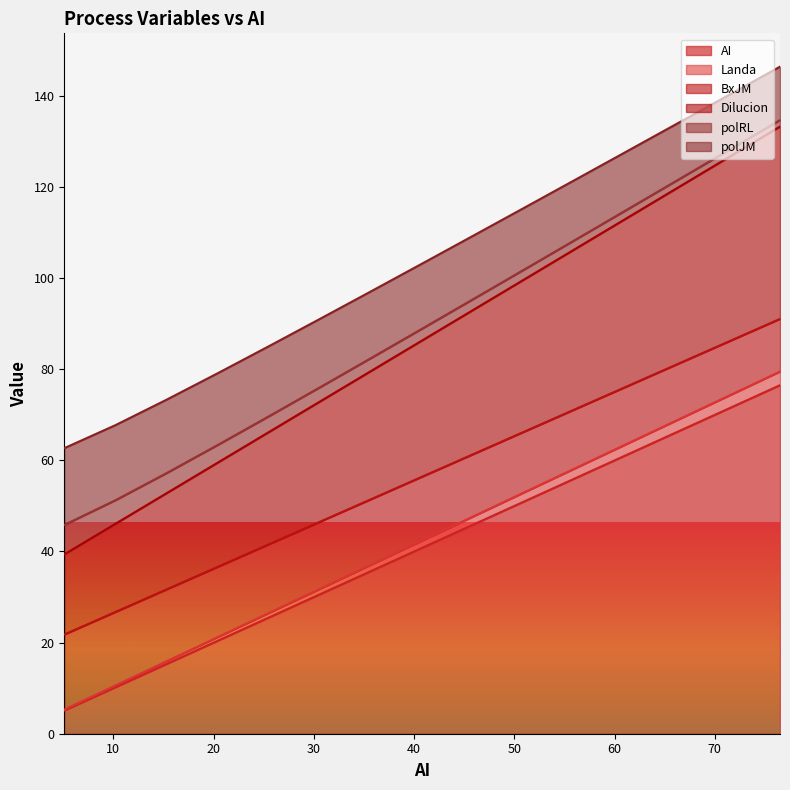

True or false: Landa has more than 2 interior local peaks.

False